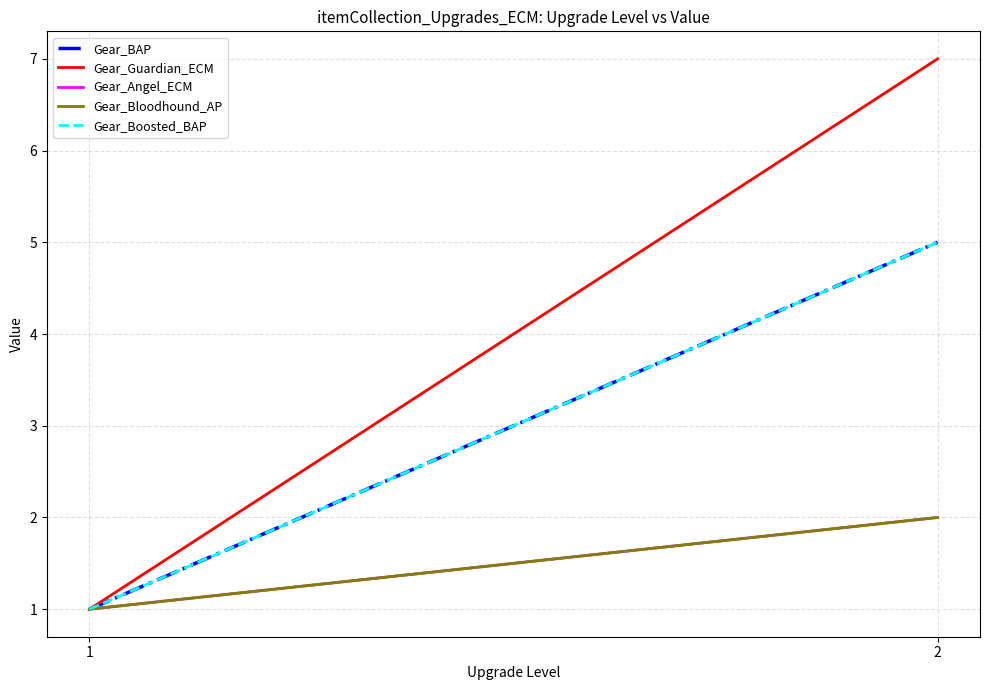

What is the value of the Gear_Guardian_ECM point at the 2nd from the left?

7